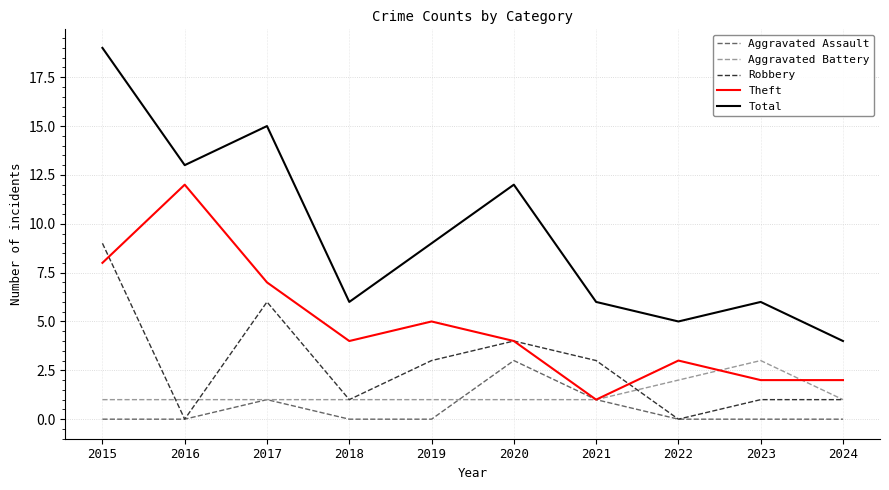

True or false: Theft and Total cross at least once.

False